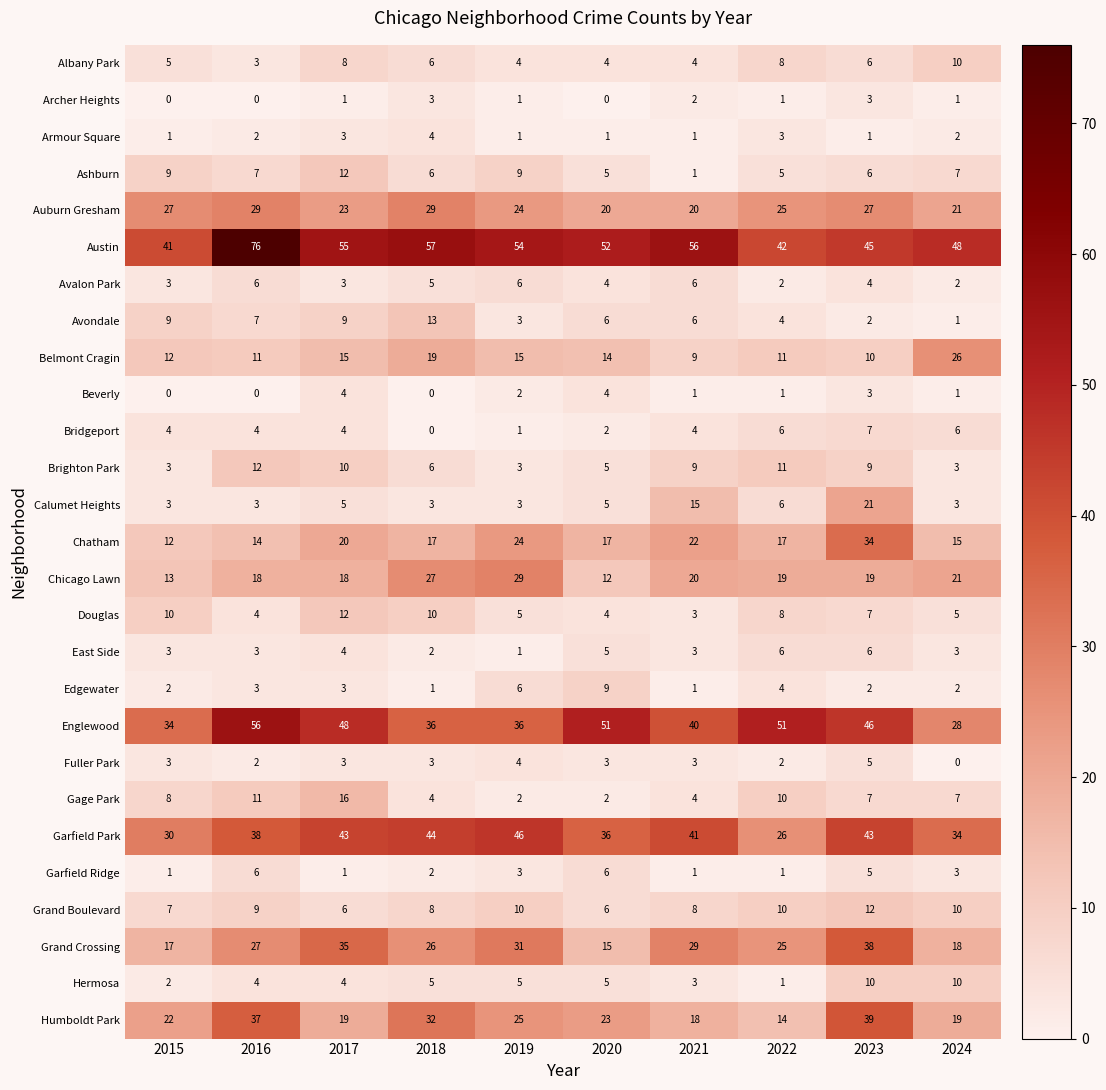

Is it true that Auburn Gresham equals 11 at 2024?

False